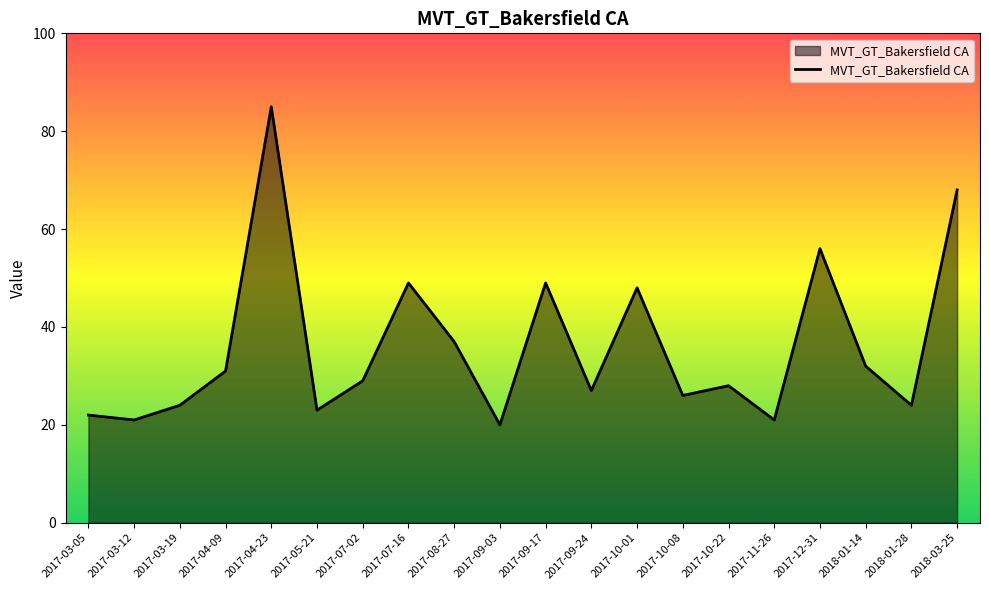

At which category does the chart reach its peak across all series?

2017-04-23